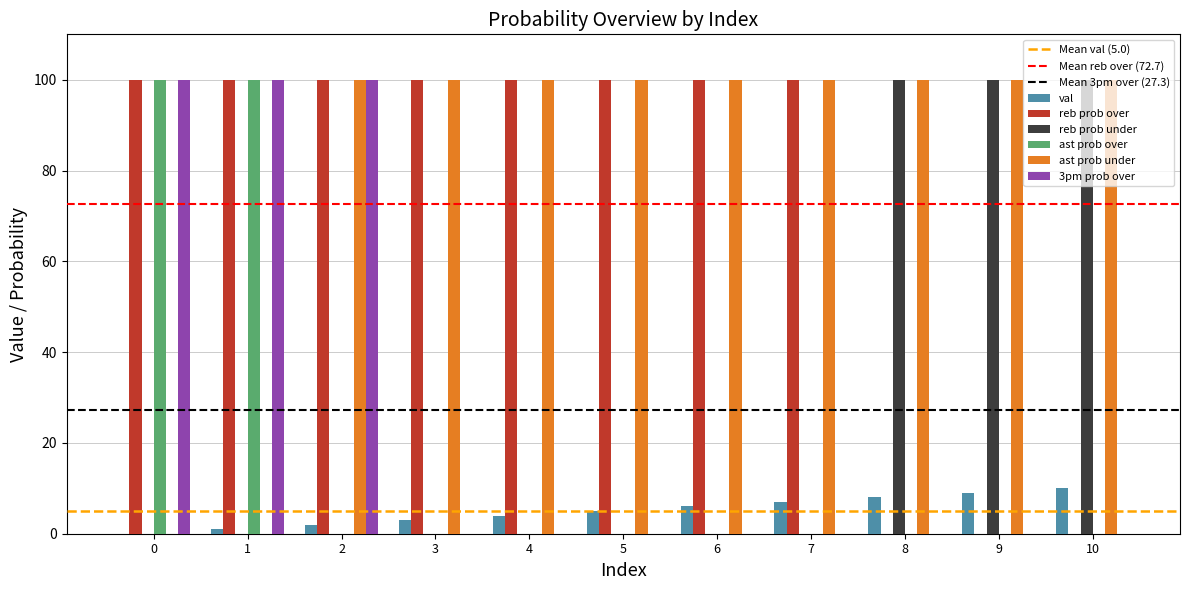

Is the value of 3pm prob over at 4 greater than the value of reb prob over at 6?

No